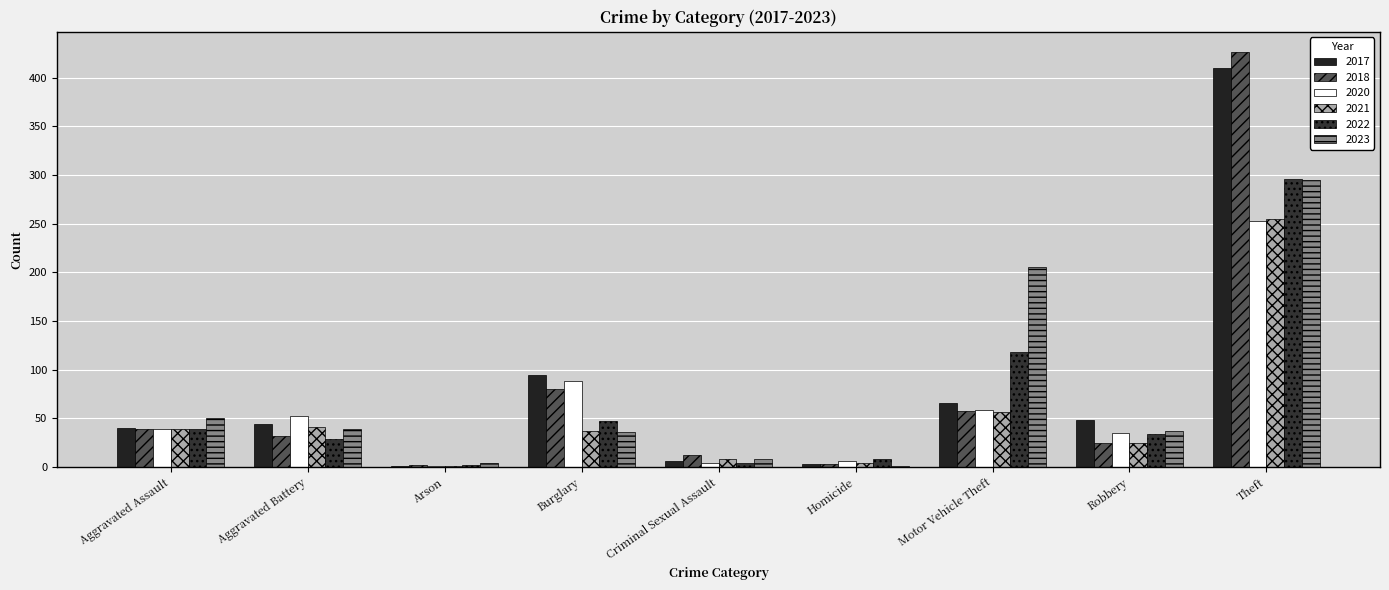

How many series are shown in this chart?

6